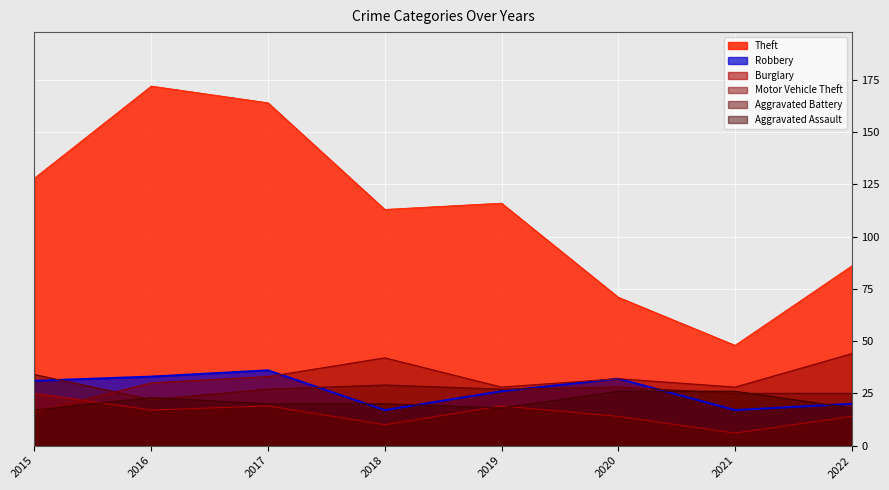

The value of Aggravated Assault at 2016 is 23. True or false?

True